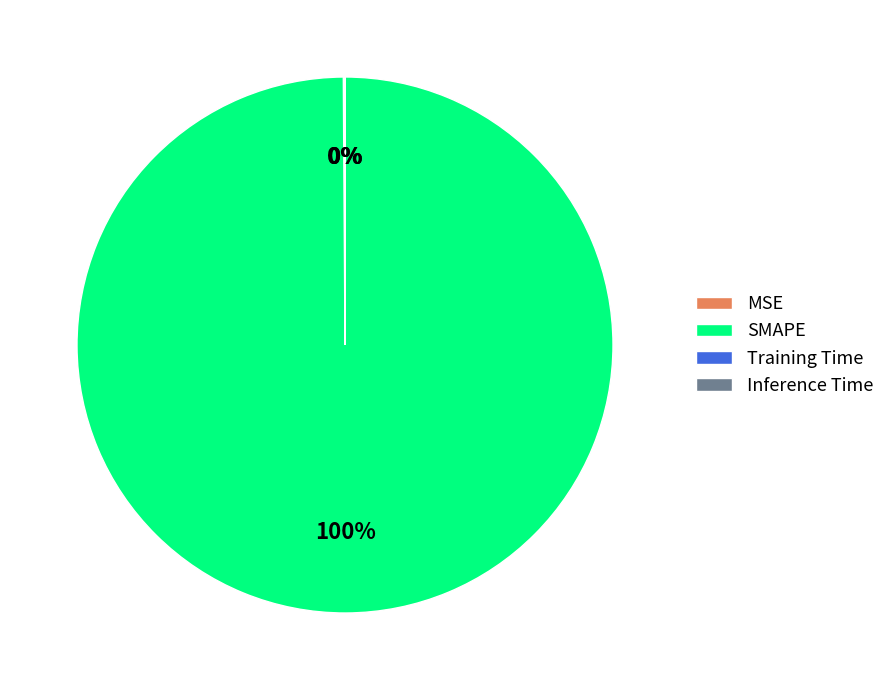

True or false: SMAPE accounts for 100% of the total.

True